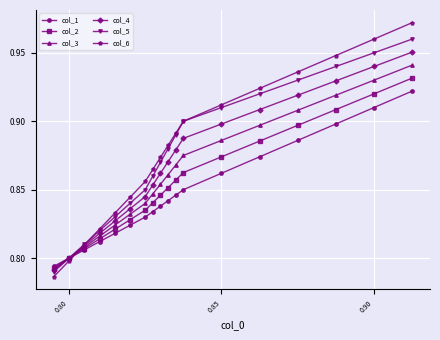

Which series has the largest range (max minus min)?

col_6